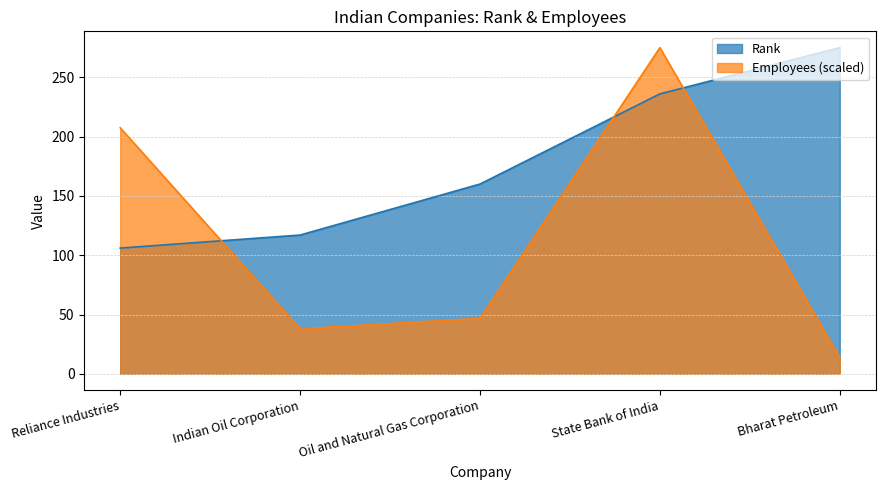

What is the label of the 4th point from the left?

State Bank of India